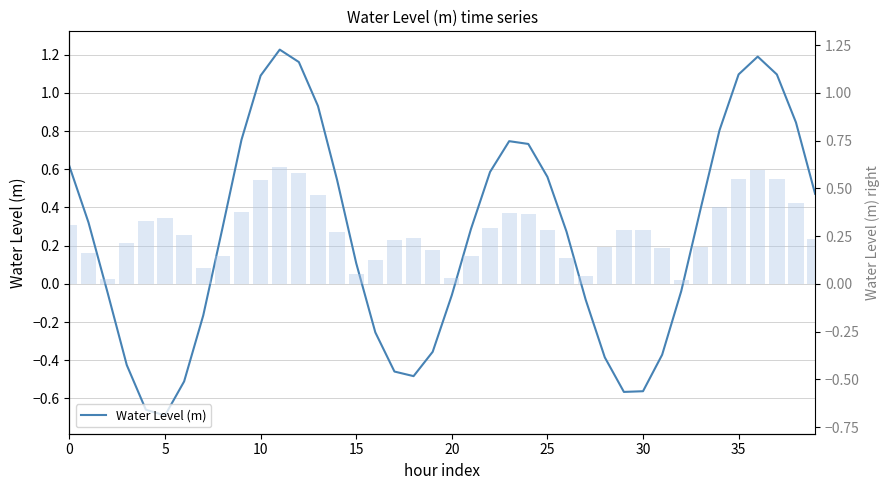

Reading right to left, list all the values displayed in this chart.

0.5	0.8	1.1	1.2	1.1	0.8	0.4	-0.0	-0.4	-0.6	-0.6	-0.4	-0.1	0.3	0.6	0.7	0.7	0.6	0.3	-0.1	-0.4	-0.5	-0.5	-0.3	0.1	0.5	0.9	1.2	1.2	1.1	0.8	0.3	-0.2	-0.5	-0.7	-0.7	-0.4	-0.0	0.3	0.6